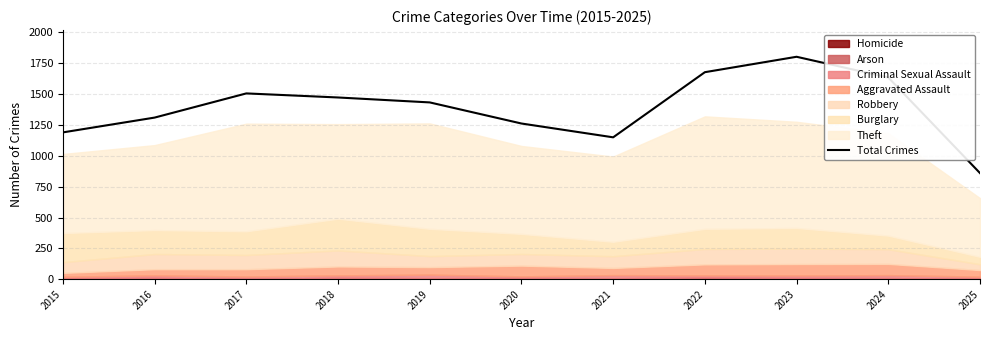

What is the average value?

1391